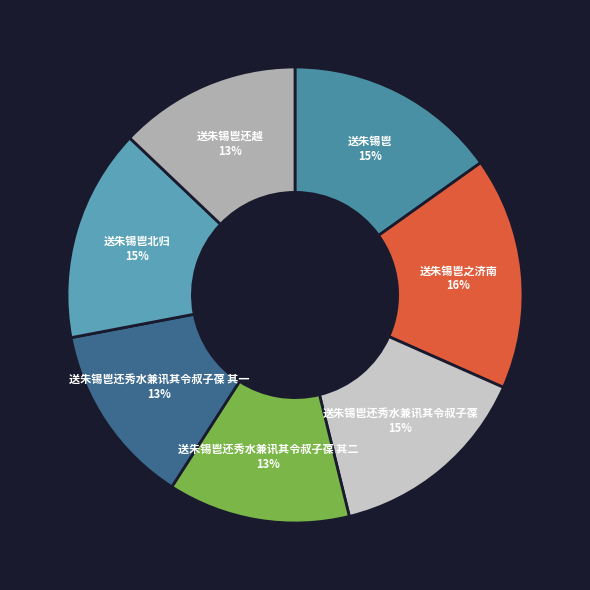

Which category has the biggest portion of the pie?

送朱锡鬯之济南